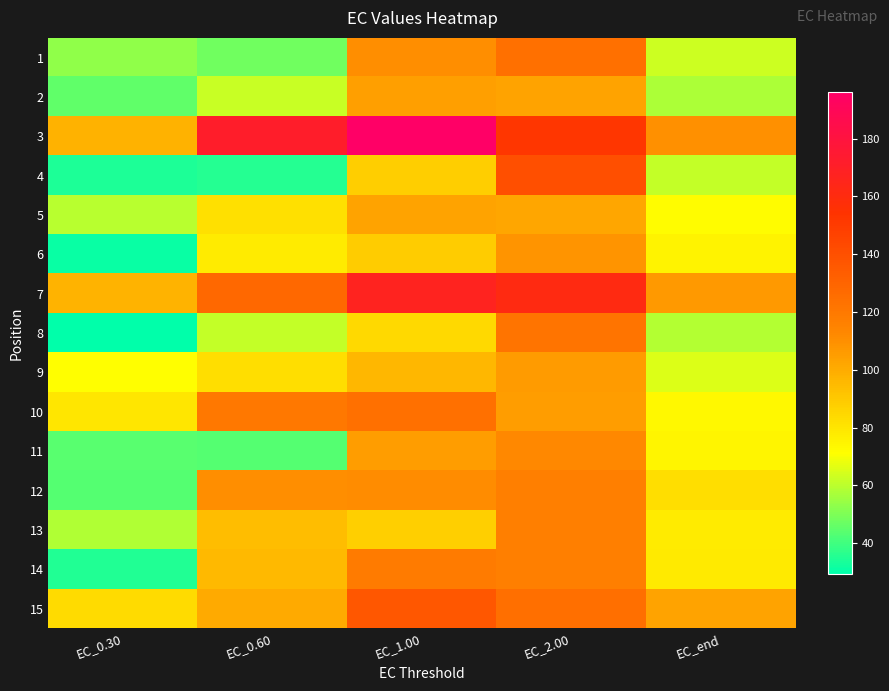

What is the maximum value shown in the chart?

196.1